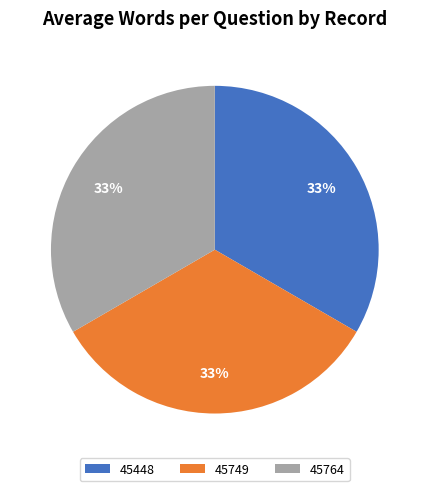

True or false: 45764 accounts for 33% of the total.

True